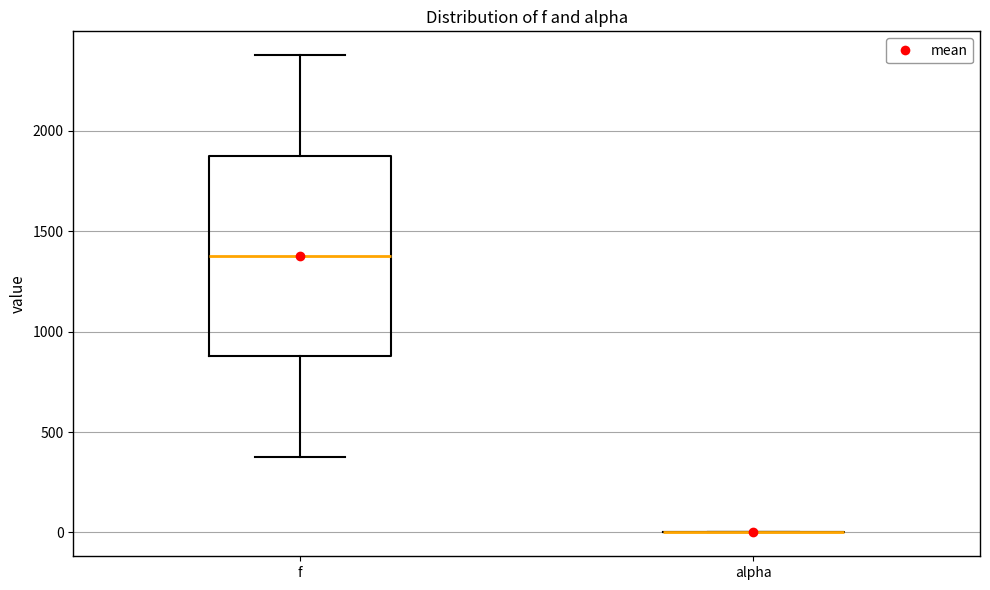

Reading left to right, read every box against the y-axis: the position of its median line, the range the box covers, and the ends of its whiskers. The values are not printed on the chart, so give them approximately, as read against the axis.

f: median 1400, box 900 to 1900, whiskers 400 to 2400
alpha: box collapsed to a line at 0, whiskers 0 to 0